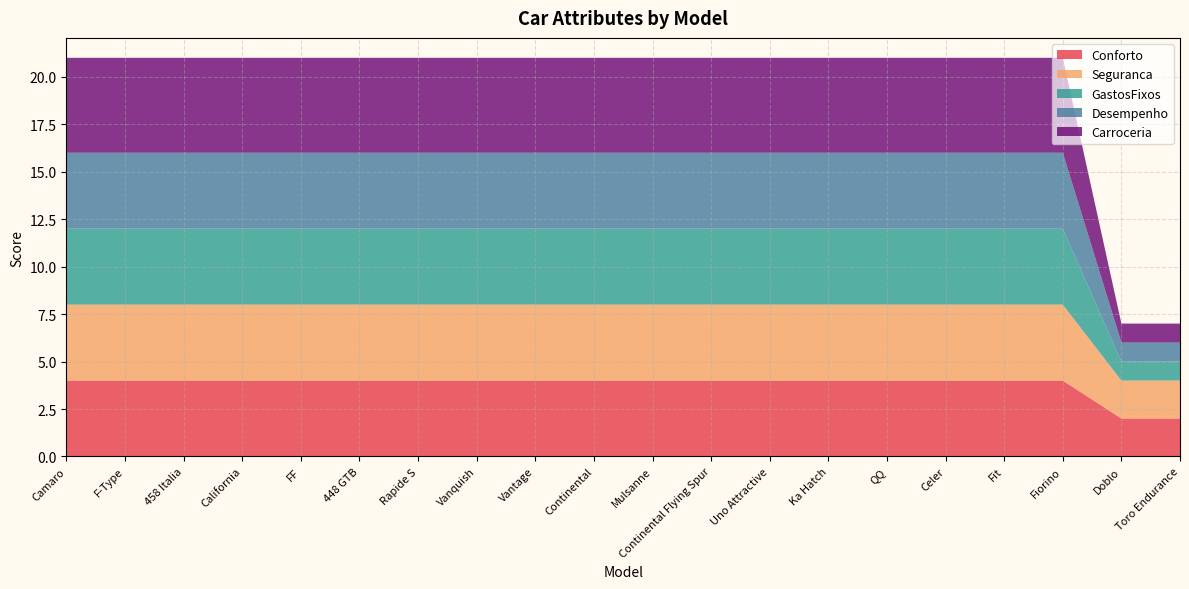

Reading left to right, list all the values displayed in this chart.

Conforto: Camaro=4	F-Type=4	458 Italia=4	California=4	FF=4	448 GTB=4	Rapide S=4	Vanquish=4	Vantage=4	Continental=4	Mulsanne=4	Continental Flying Spur=4	Uno Attractive=4	Ka Hatch=4	QQ=4	Celer=4	Fit=4	Fiorino=4	Doblo=2	Toro Endurance=2
Seguranca: Camaro=4	F-Type=4	458 Italia=4	California=4	FF=4	448 GTB=4	Rapide S=4	Vanquish=4	Vantage=4	Continental=4	Mulsanne=4	Continental Flying Spur=4	Uno Attractive=4	Ka Hatch=4	QQ=4	Celer=4	Fit=4	Fiorino=4	Doblo=2	Toro Endurance=2
GastosFixos: Camaro=4	F-Type=4	458 Italia=4	California=4	FF=4	448 GTB=4	Rapide S=4	Vanquish=4	Vantage=4	Continental=4	Mulsanne=4	Continental Flying Spur=4	Uno Attractive=4	Ka Hatch=4	QQ=4	Celer=4	Fit=4	Fiorino=4	Doblo=1	Toro Endurance=1
Desempenho: Camaro=4	F-Type=4	458 Italia=4	California=4	FF=4	448 GTB=4	Rapide S=4	Vanquish=4	Vantage=4	Continental=4	Mulsanne=4	Continental Flying Spur=4	Uno Attractive=4	Ka Hatch=4	QQ=4	Celer=4	Fit=4	Fiorino=4	Doblo=1	Toro Endurance=1
Carroceria: Camaro=5	F-Type=5	458 Italia=5	California=5	FF=5	448 GTB=5	Rapide S=5	Vanquish=5	Vantage=5	Continental=5	Mulsanne=5	Continental Flying Spur=5	Uno Attractive=5	Ka Hatch=5	QQ=5	Celer=5	Fit=5	Fiorino=5	Doblo=1	Toro Endurance=1